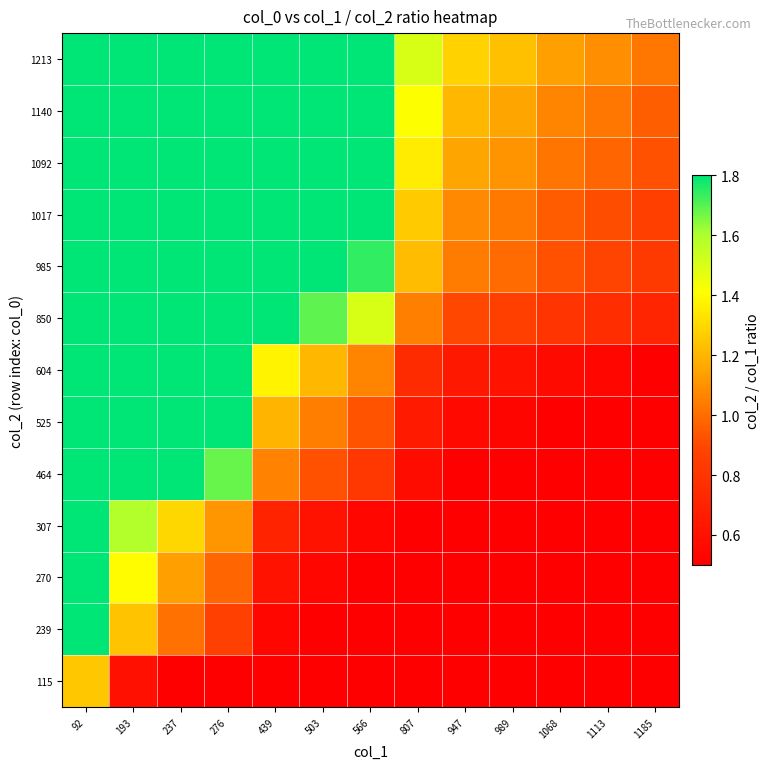

What is the minimum value shown in the chart?

0.1